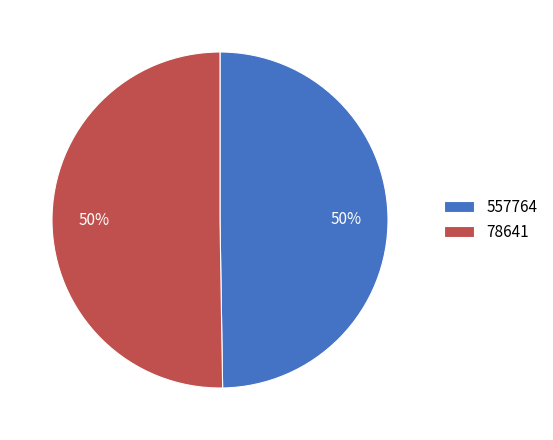

Approximately how many times larger is the value at 557764 compared to 78641?

1.0